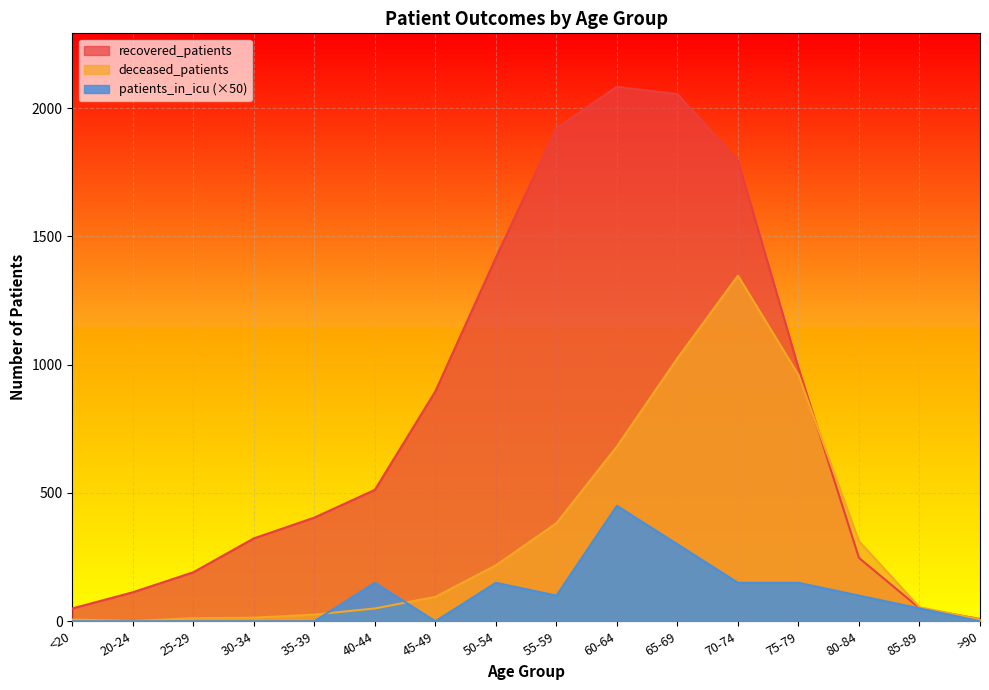

Which series changed the most between 25-29 and 45-49?

recovered_patients